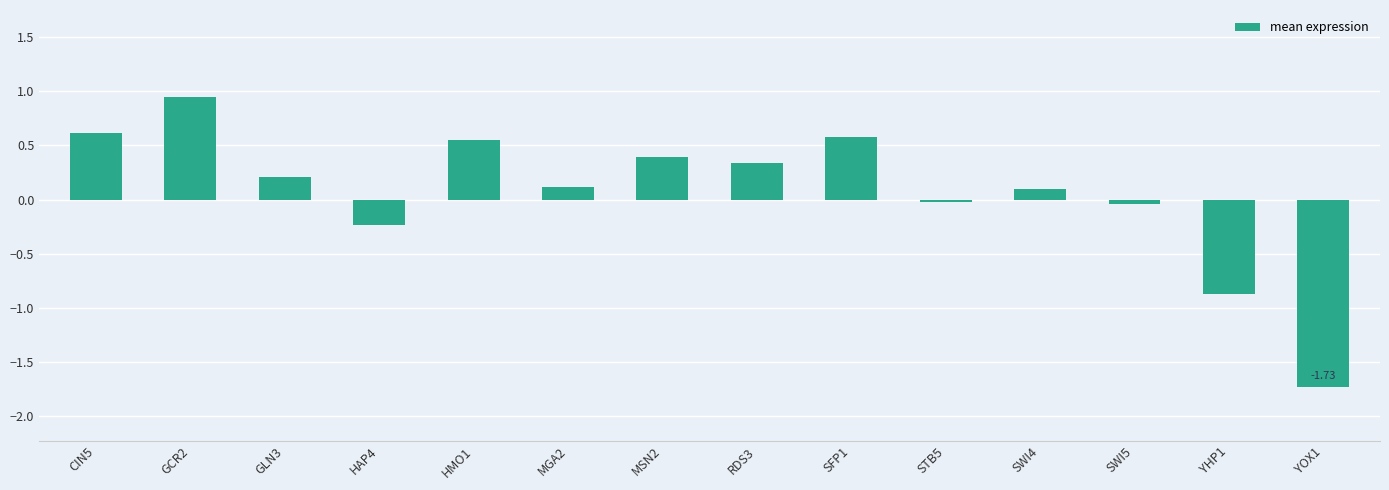

Which category has the highest value across all series?

GCR2